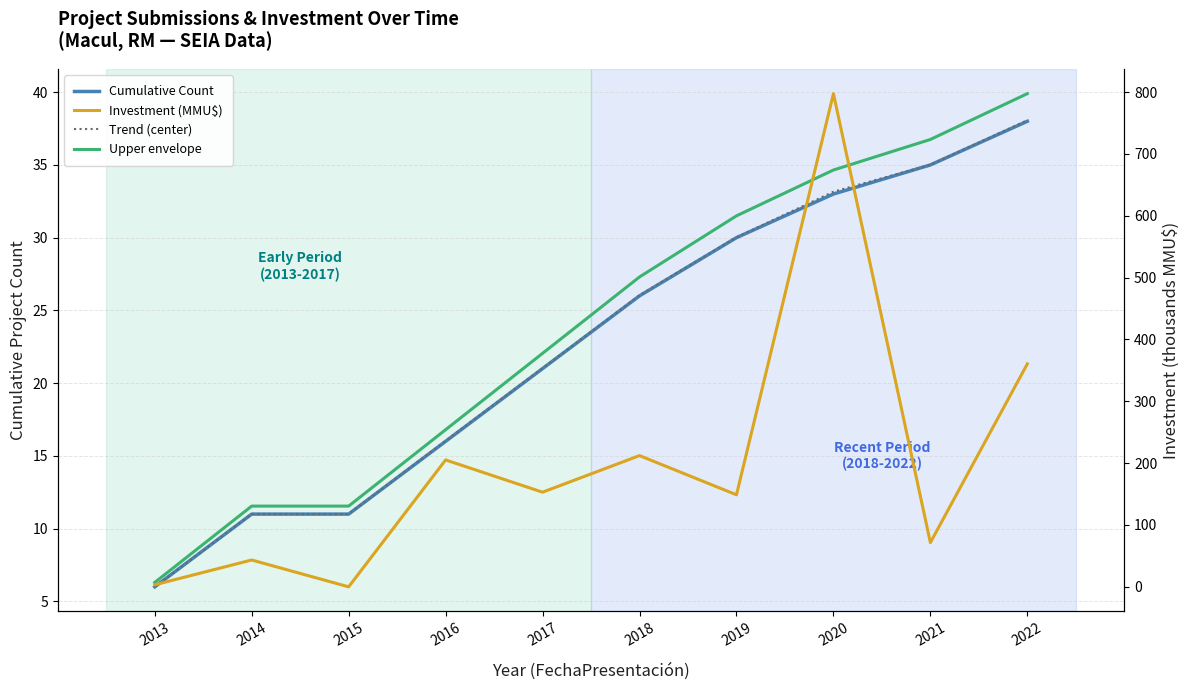

Rank the series by their maximum value, from lowest to highest.

Cumulative Count, Trend (center), Upper envelope, Investment (MMU$)